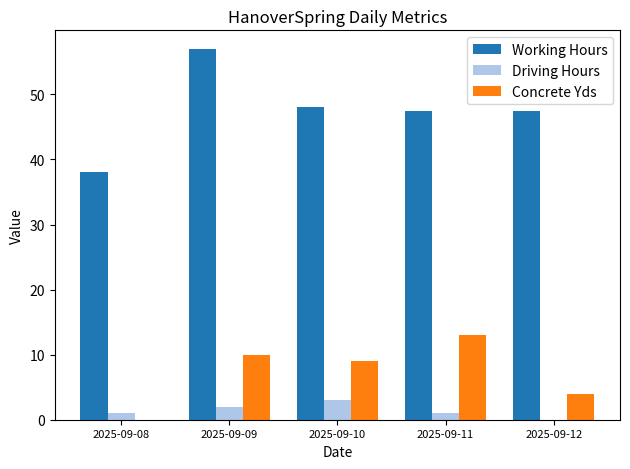

How many groups of bars are there?

5